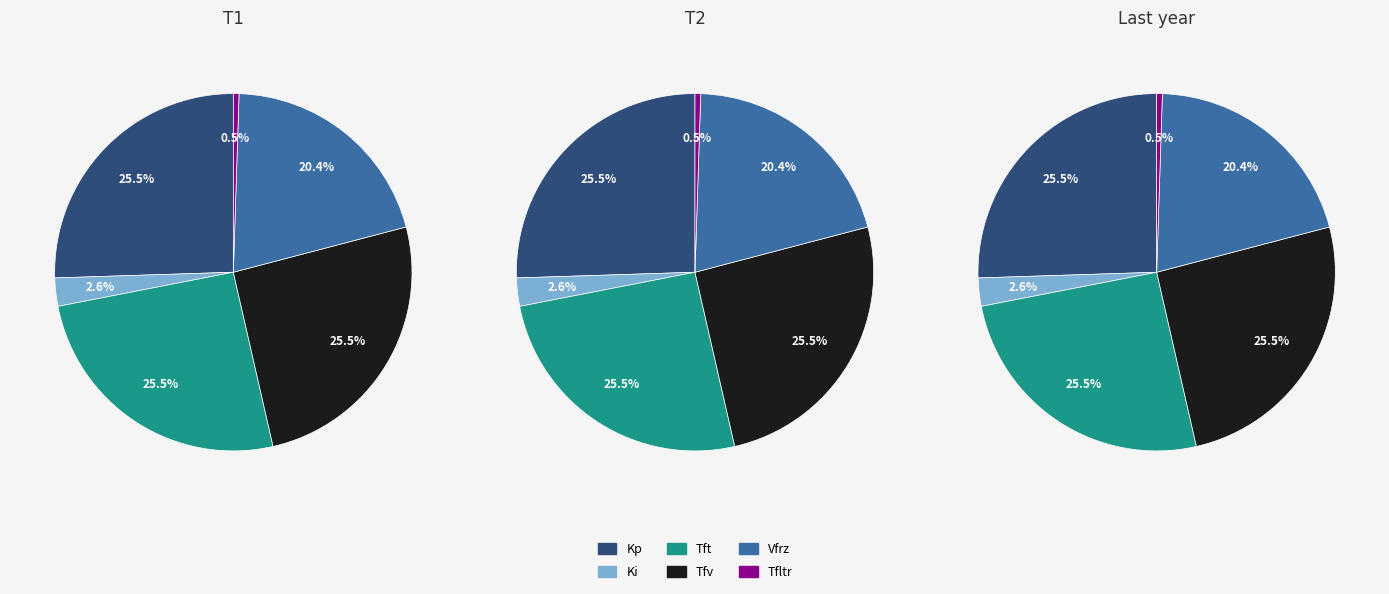

How many slices are in this pie chart?

6